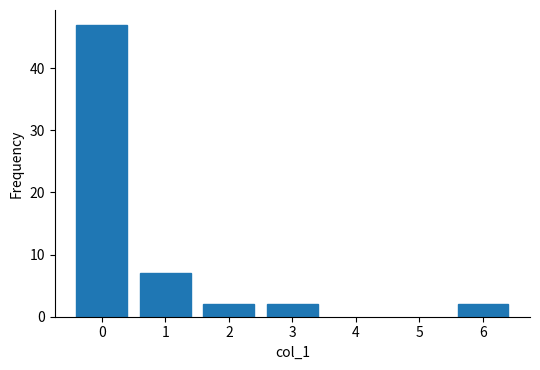

Reading right to left, transcribe all the data shown in this chart.

2	2	2	7	47